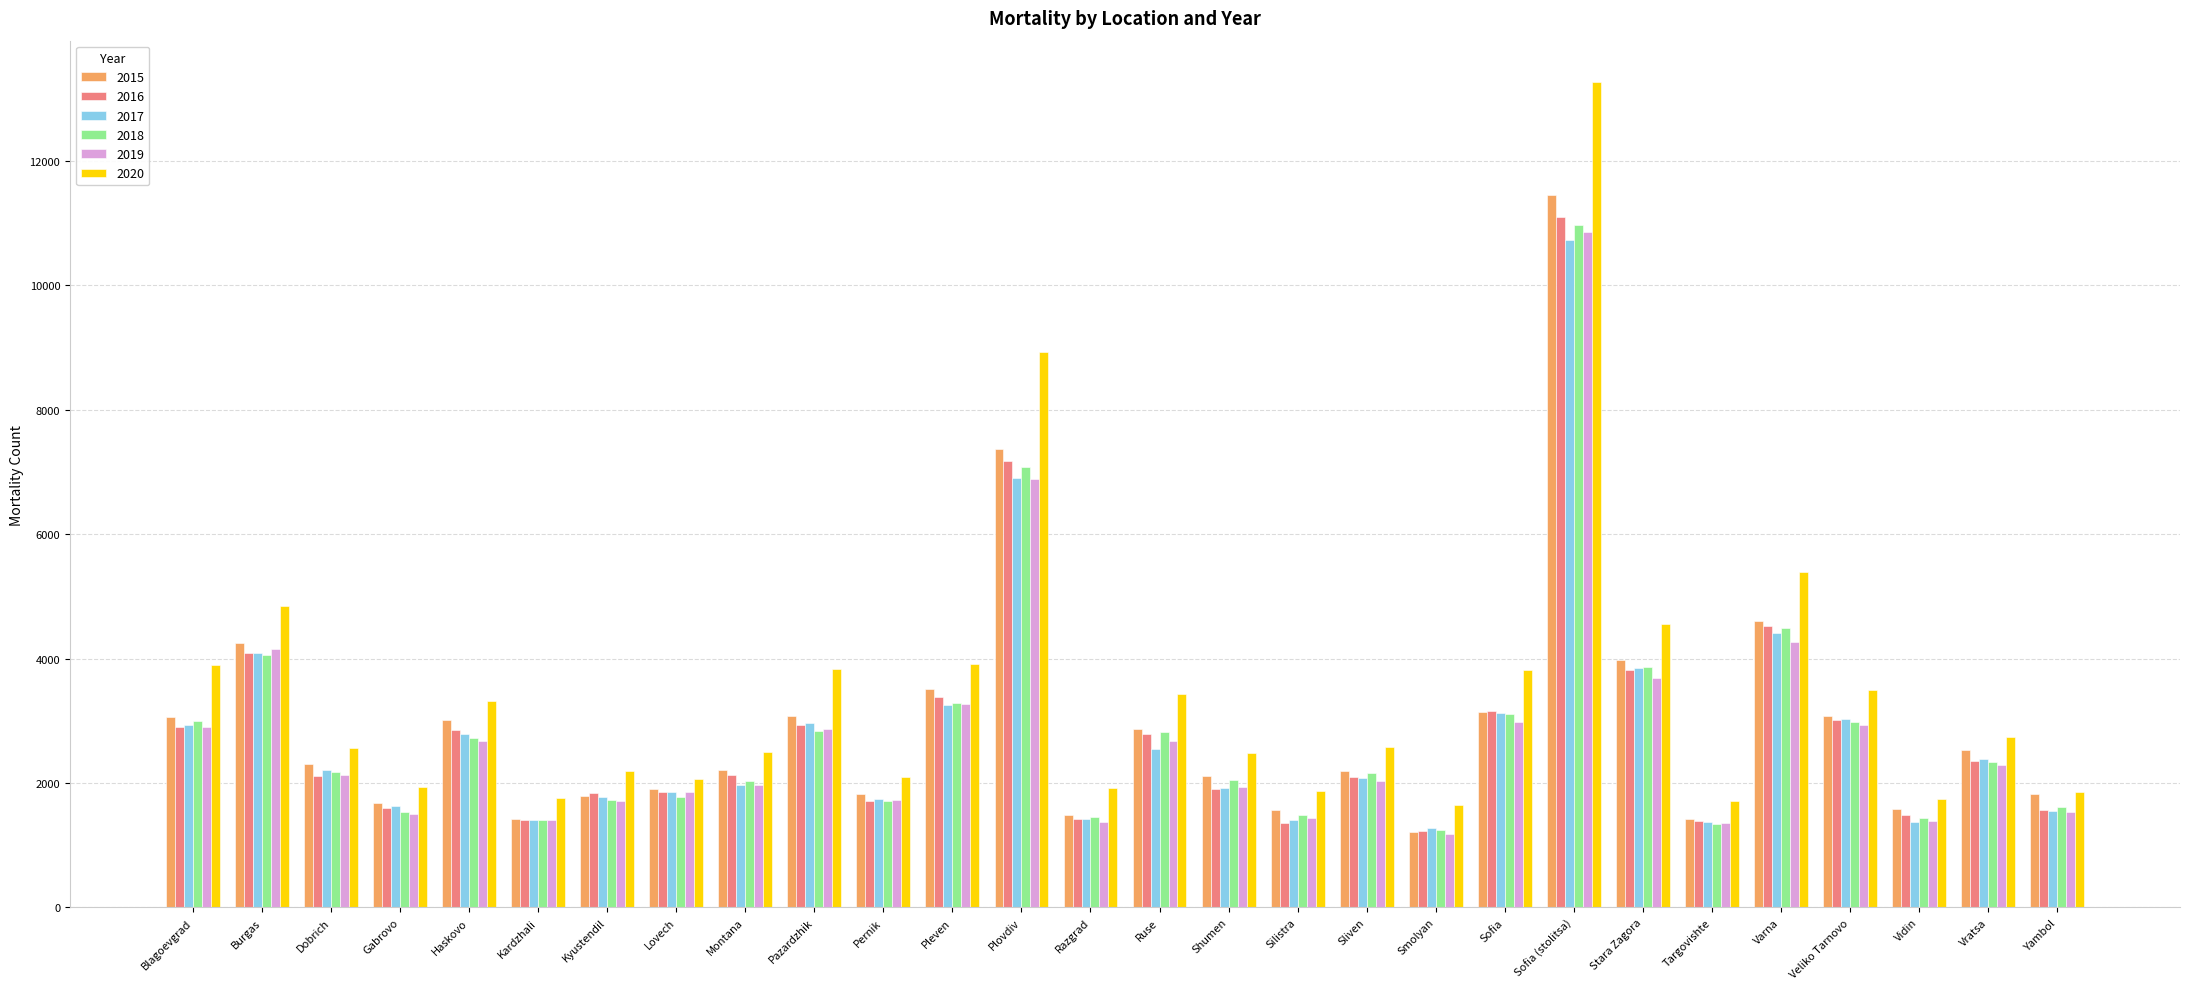

At which category is the sum across all series the highest?

Sofia (stolitsa)